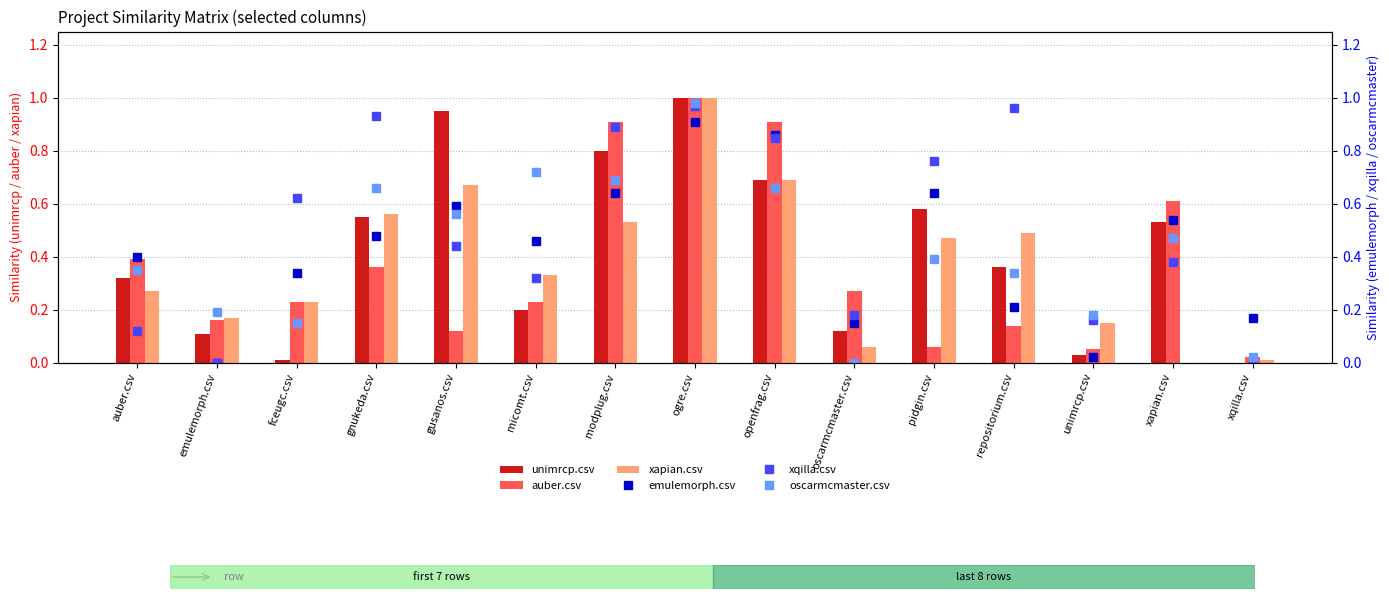

What are all the series names shown in the legend?

unimrcp.csv, auber.csv, xapian.csv, emulemorph.csv, xqilla.csv, oscarmcmaster.csv